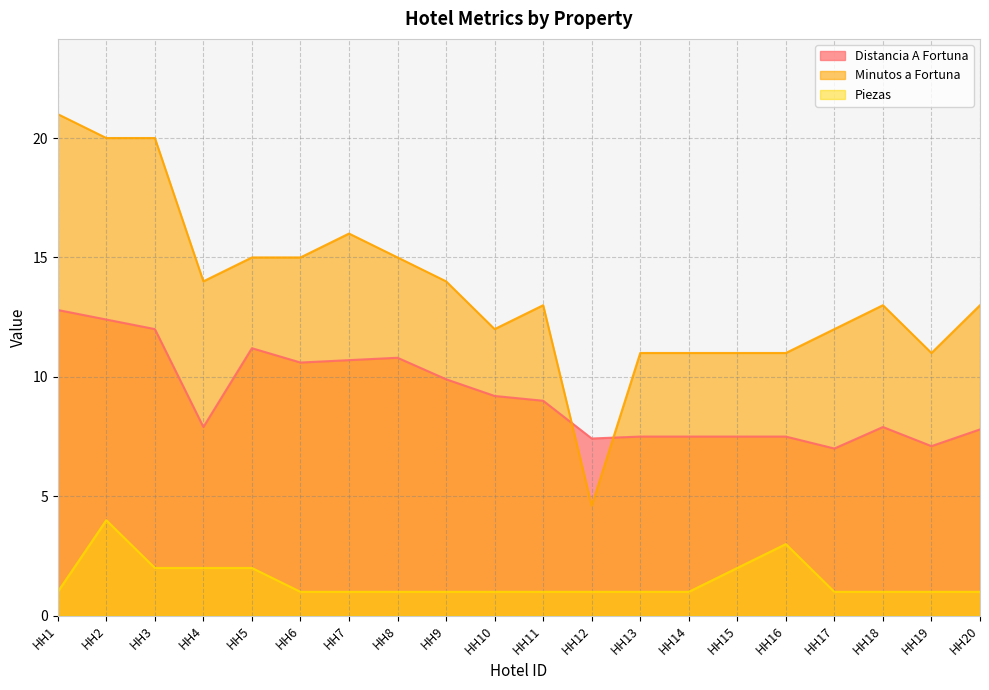

List the series in order of their peak value, highest first.

Minutos a Fortuna, Distancia A Fortuna, Piezas